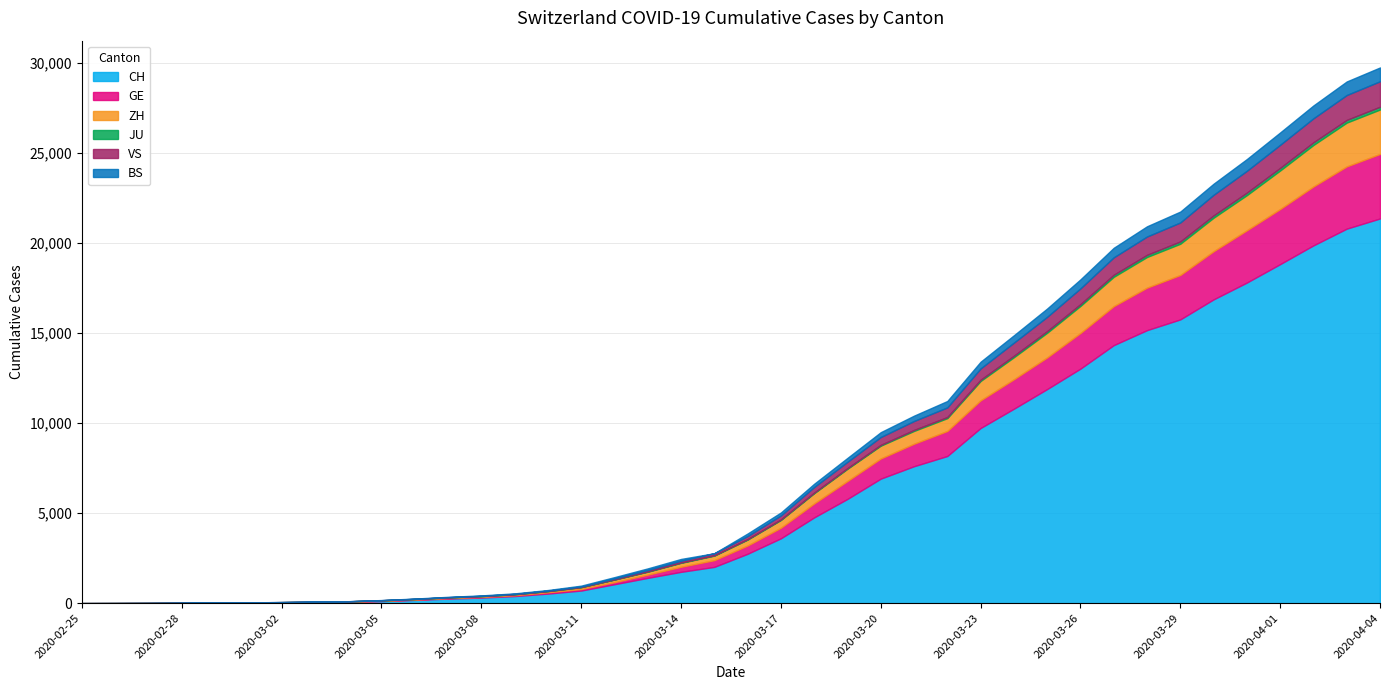

How many intersections are there between JU and BS?

2